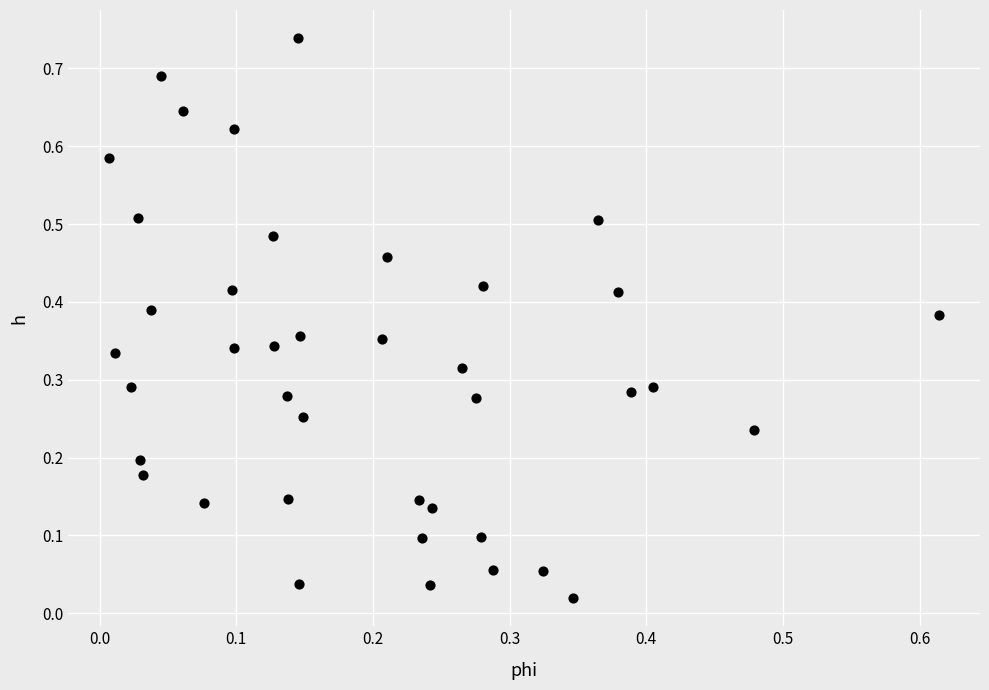

How many data points are displayed?

40